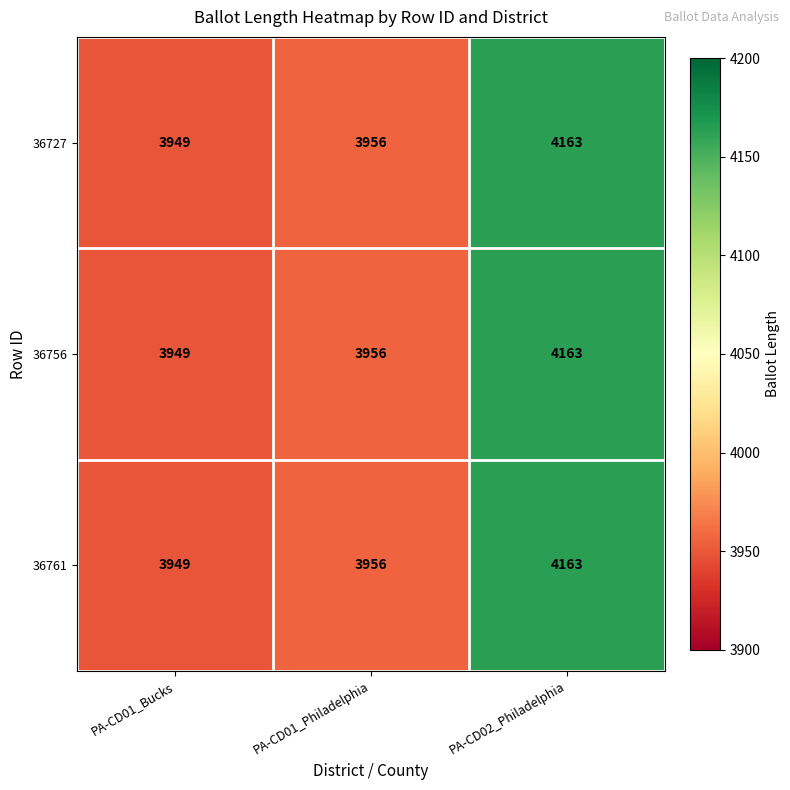

Rank the categories by 36727 value from highest to lowest.

PA-CD02_Philadelphia, PA-CD01_Philadelphia, PA-CD01_Bucks